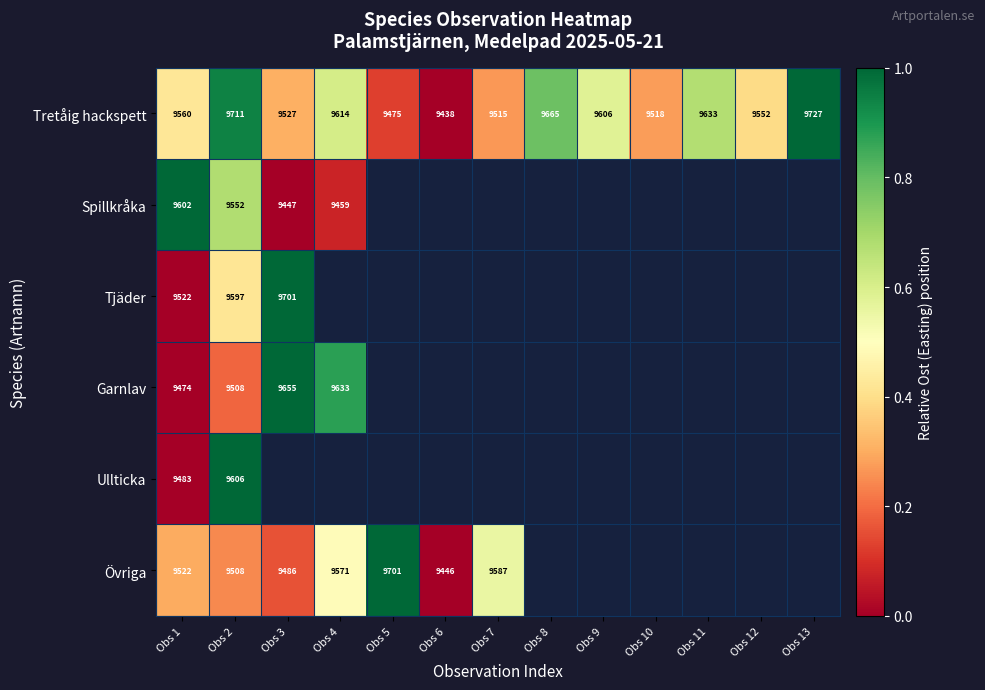

Is the value of Tretåig hackspett at Obs 7 greater than the value of Övriga at Obs 2?

Yes